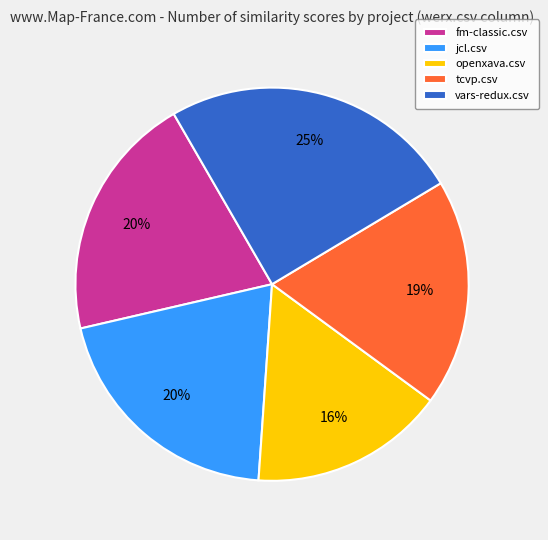

What percentage is the tcvp.csv slice, to the nearest percent?

19%